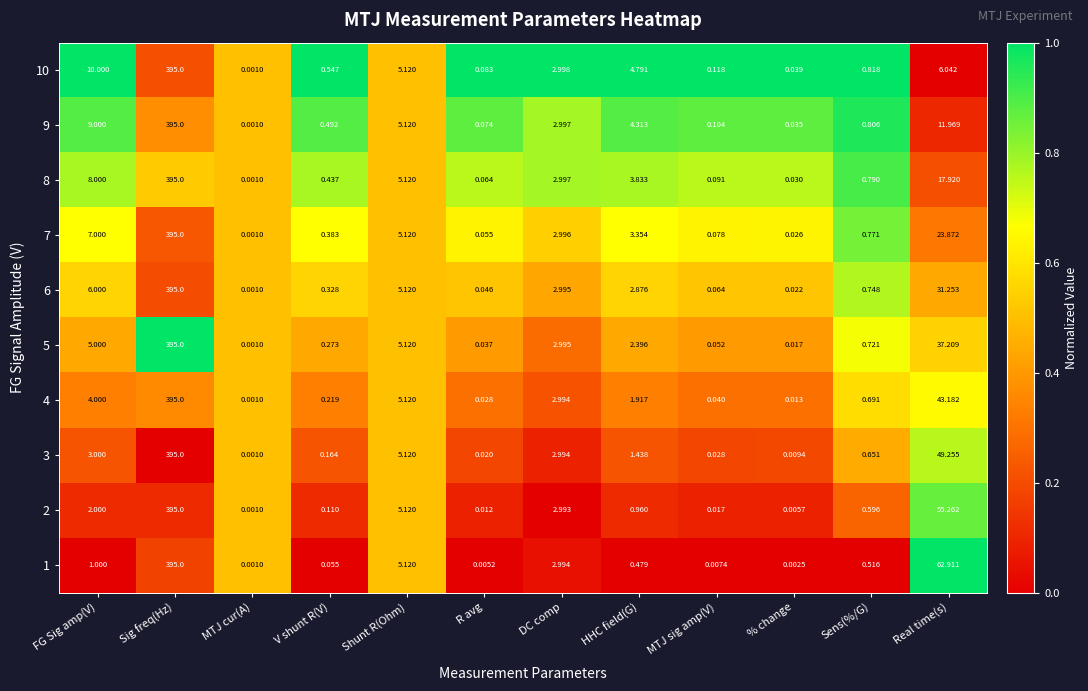

At which category is the sum across all series the highest?

Sig freq(Hz)